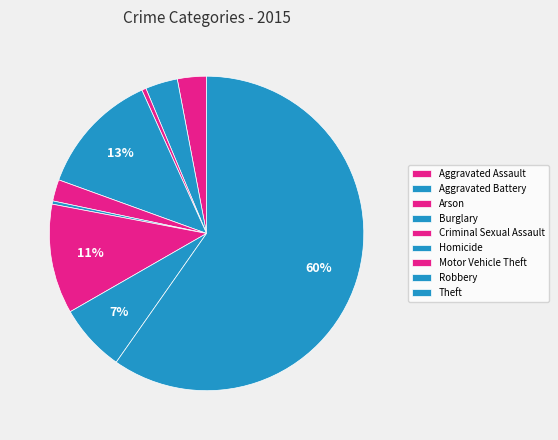

To the nearest percent, what is the combined percentage of Burglary and Homicide?

13%